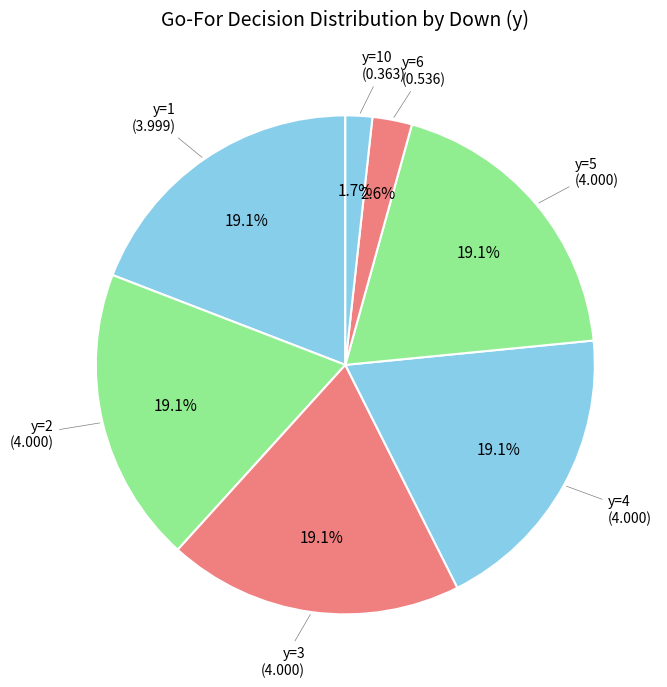

How many slices are in this pie chart?

7